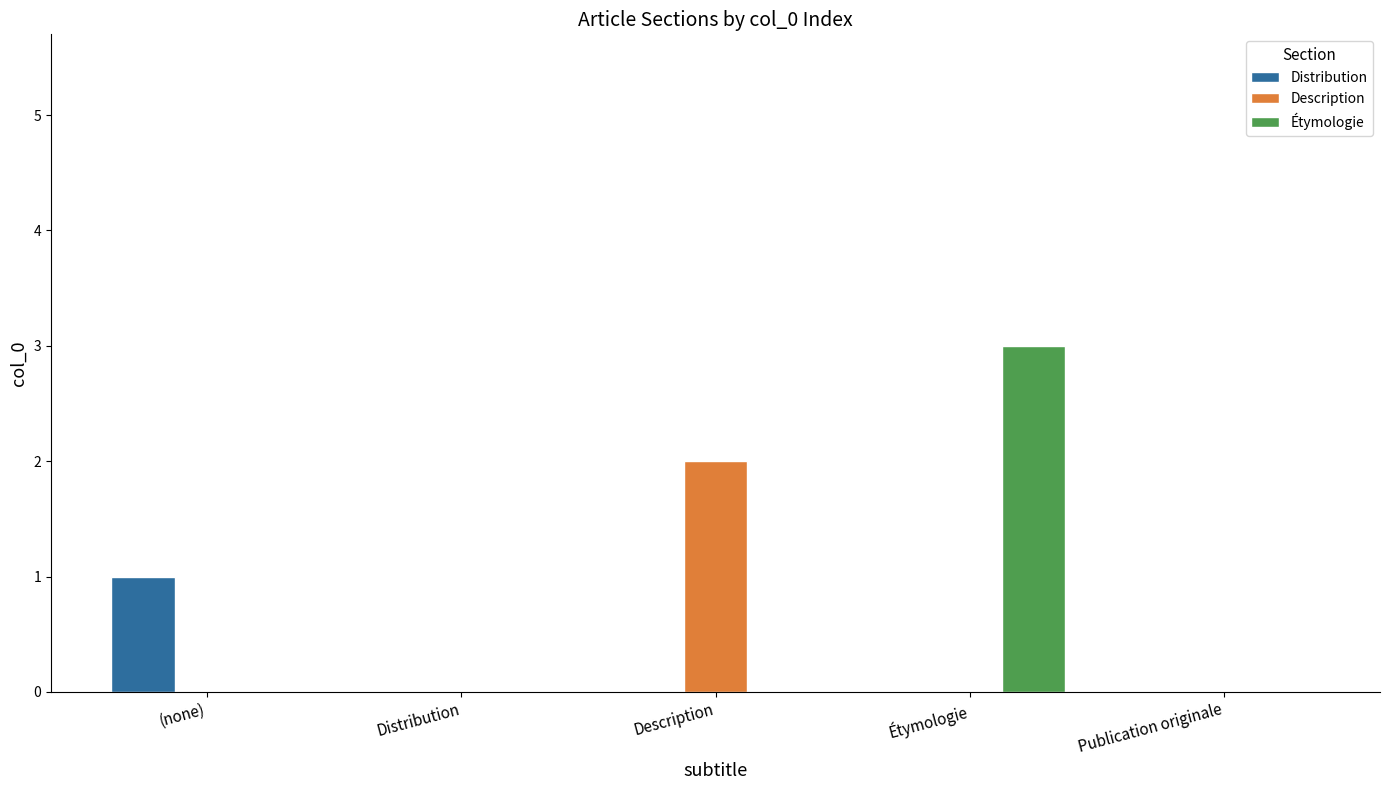

Which series has the widest spread of values?

Étymologie